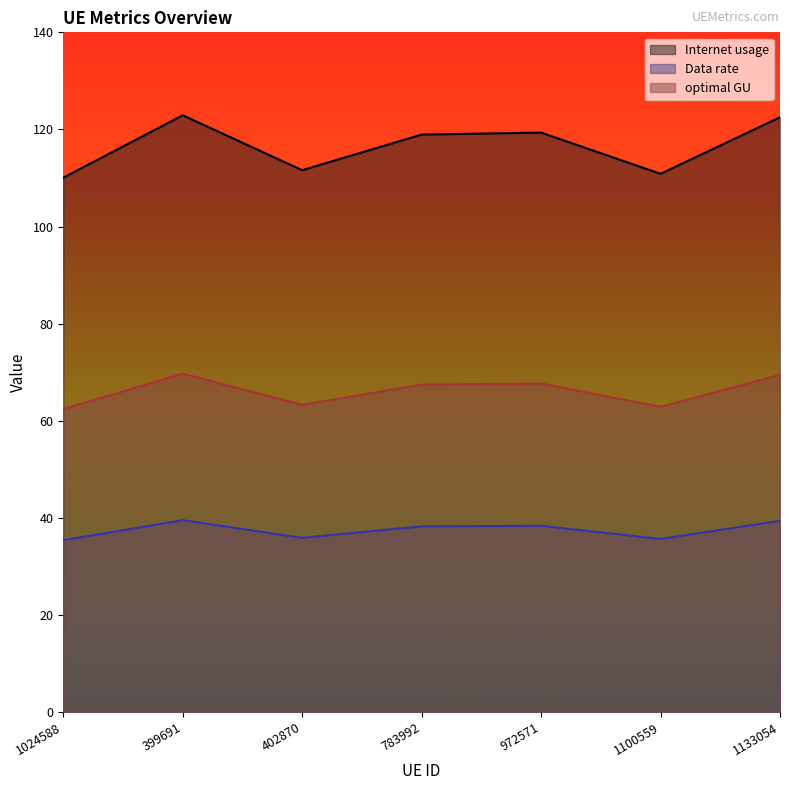

What is the average value of the Data rate series?

37.5